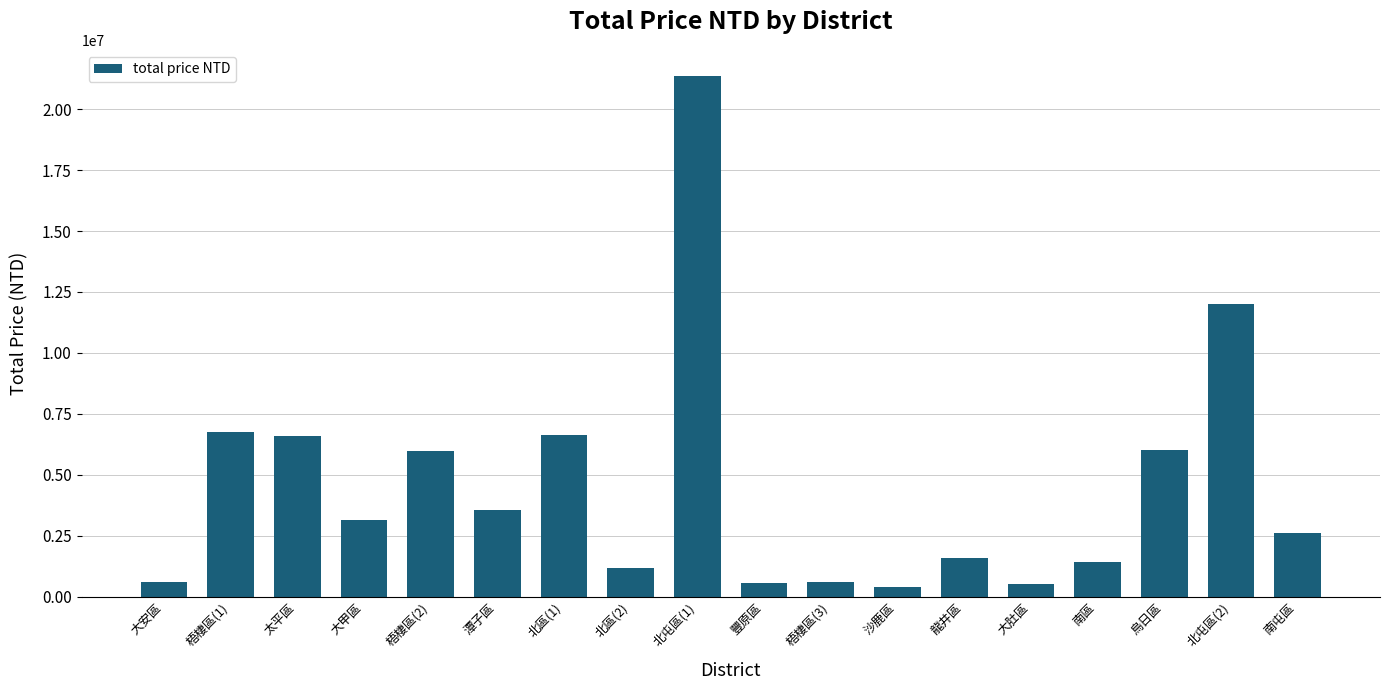

What is the label of the 17th bar from the right?

梧棲區(1)